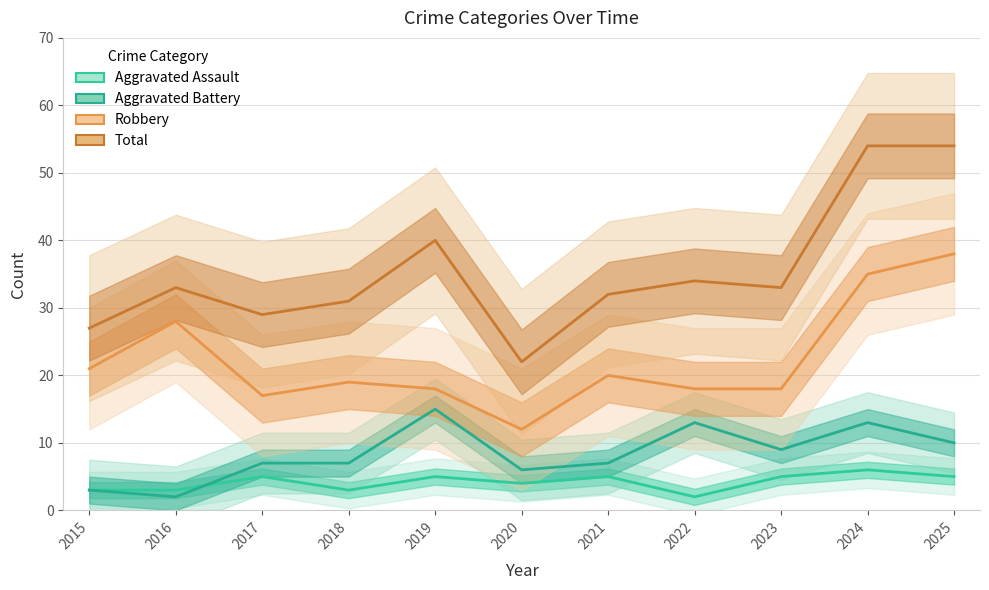

True or false: Robbery has a value of 18 at 2019.

True